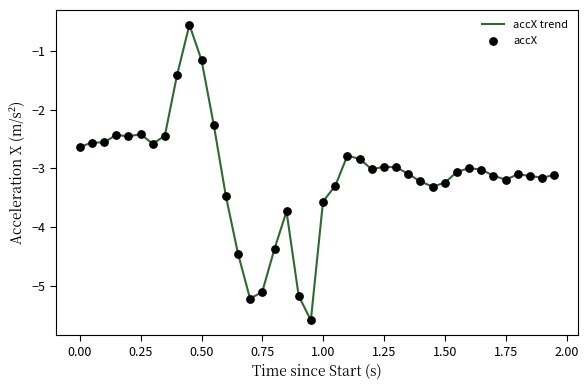

What is the greatest value displayed?

-0.5